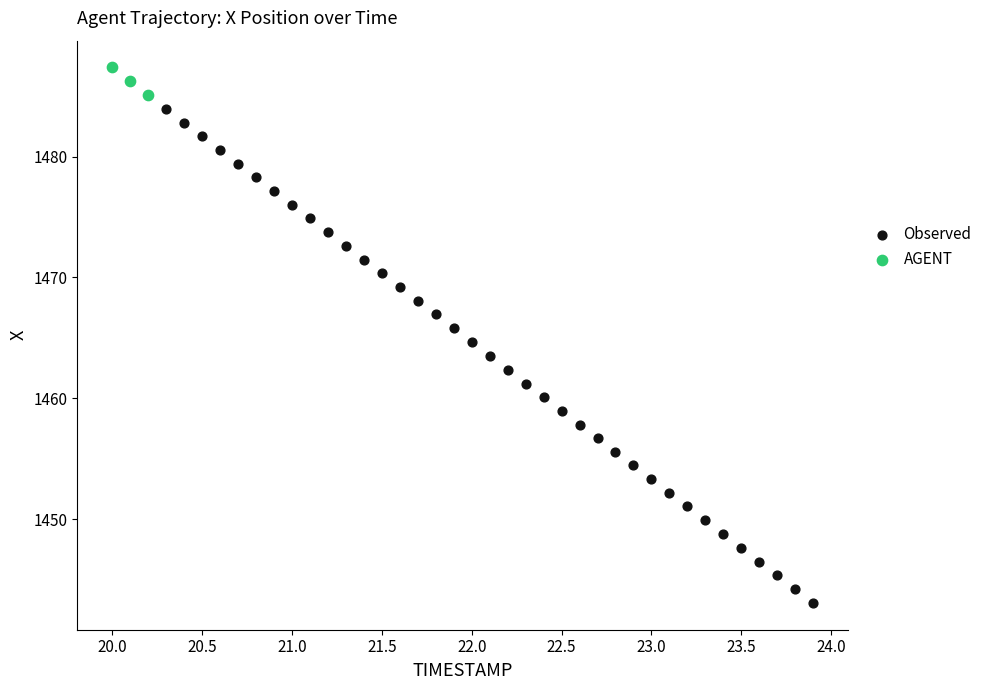

Which series reaches the minimum Y coordinate?

Observed